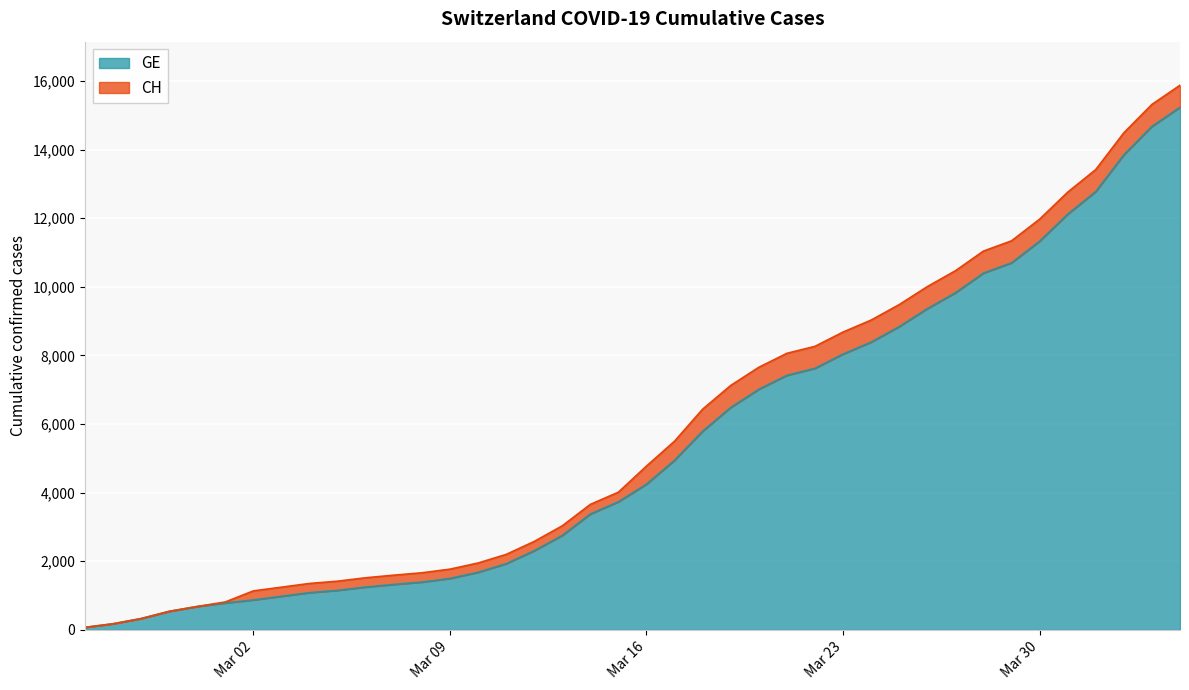

True or false: GE and CH intersect in this chart.

False